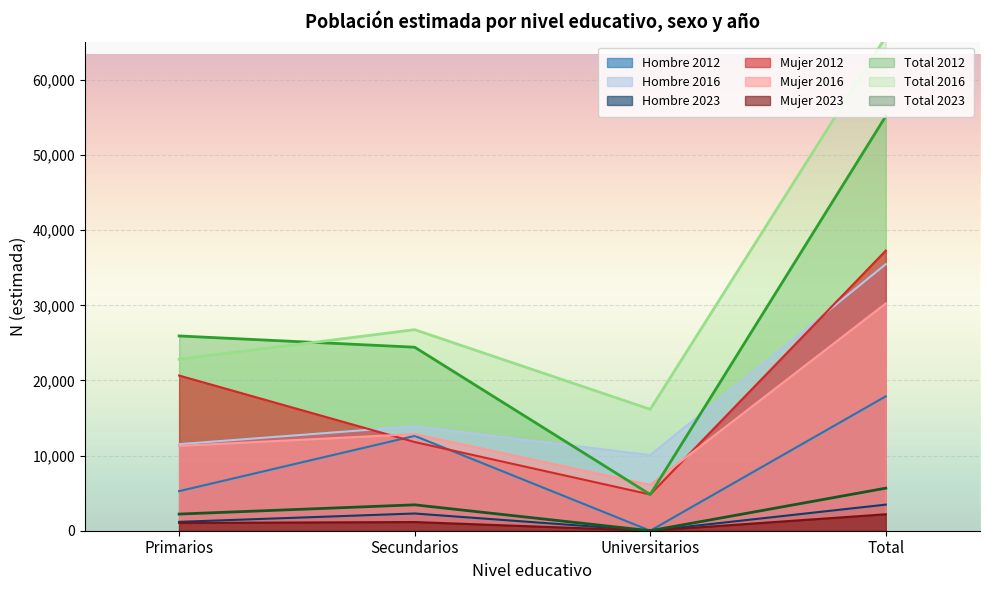

Reading right to left, extract all data points from this chart.

Hombre N (estimada): 17892	0	12623	5269
Mujer N (estimada): 37283	4824	11804	20656
Total N (estimada): 55175	4824	24427	25925